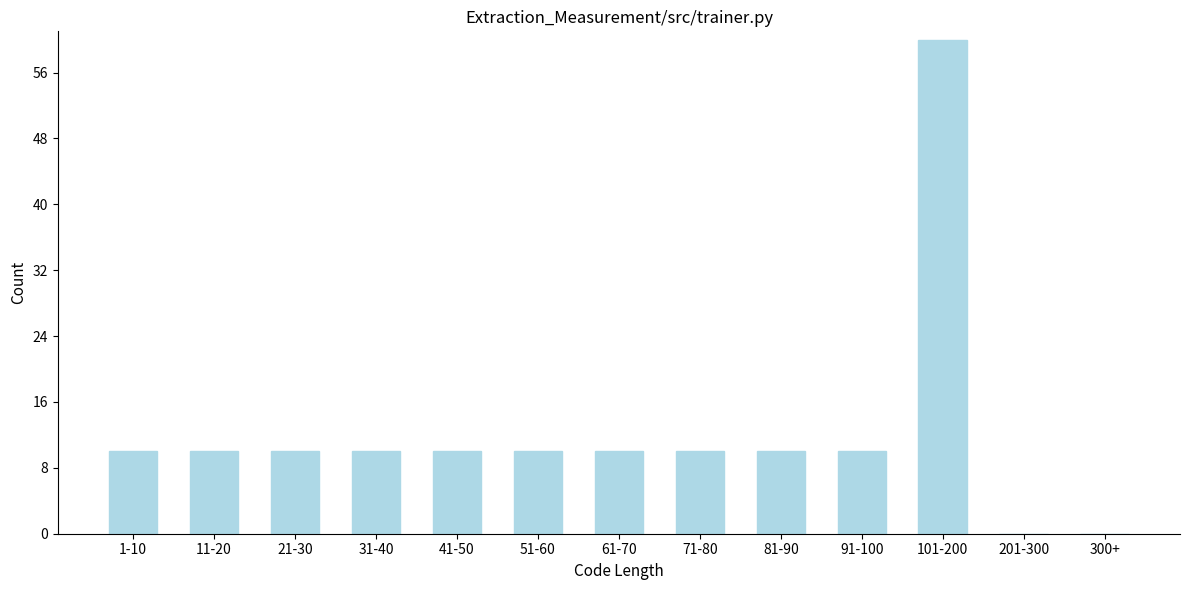

Reading right to left, what are all the values shown in this chart?

300+=0	201-300=0	101-200=60	91-100=10	81-90=10	71-80=10	61-70=10	51-60=10	41-50=10	31-40=10	21-30=10	11-20=10	1-10=10